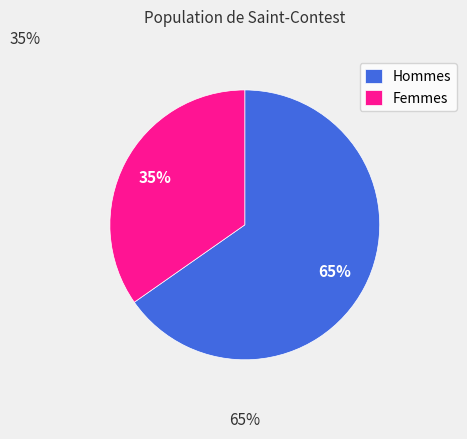

Count the number of slices in the pie.

2